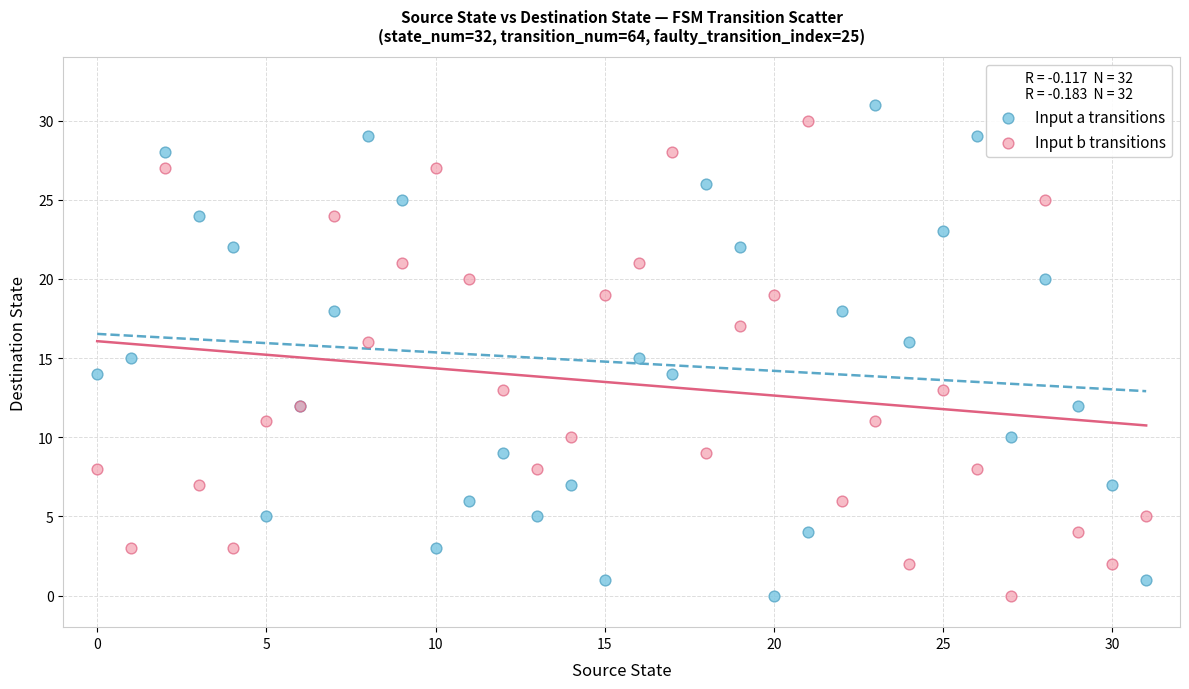

Which series contains the highest Y value?

Input a transitions